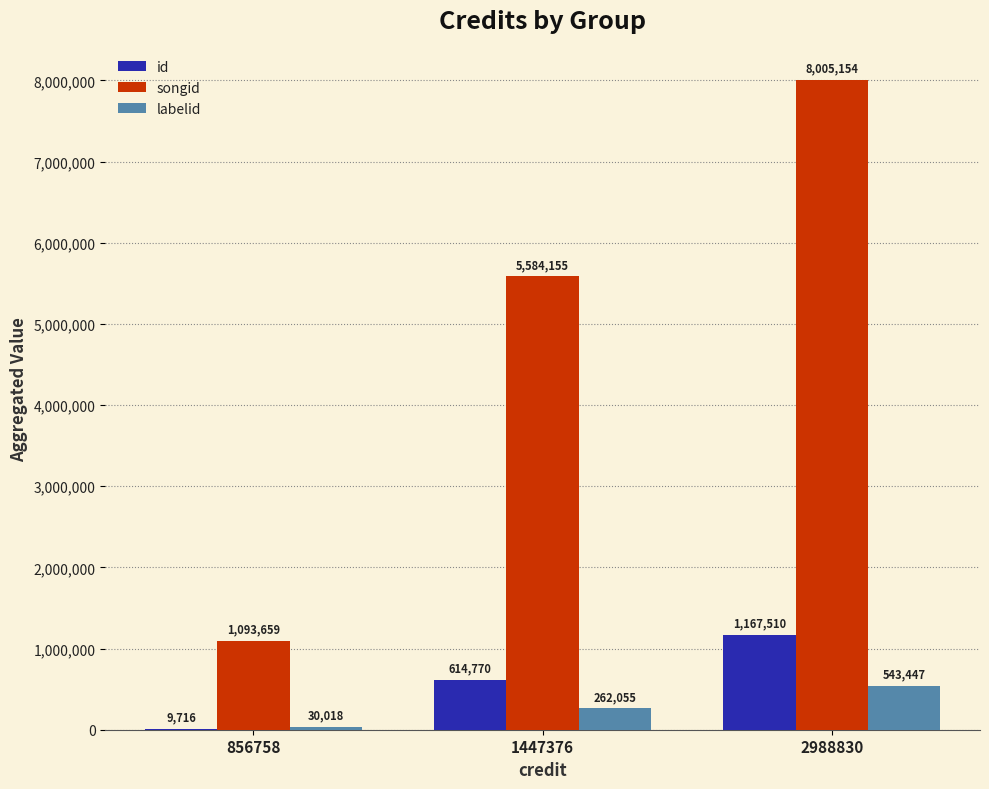

Is the value of labelid at 1447376 greater than the value of songid at 2988830?

No